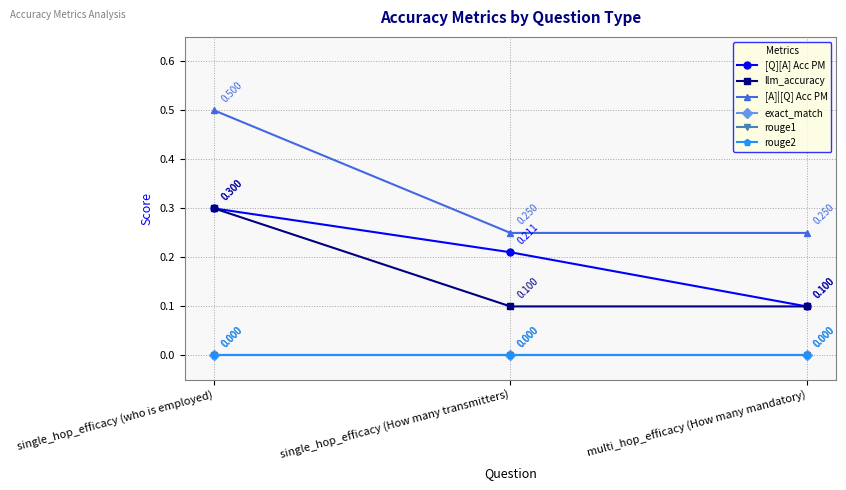

Which series has the largest total across all categories?

[A]|[Q] Acc PM